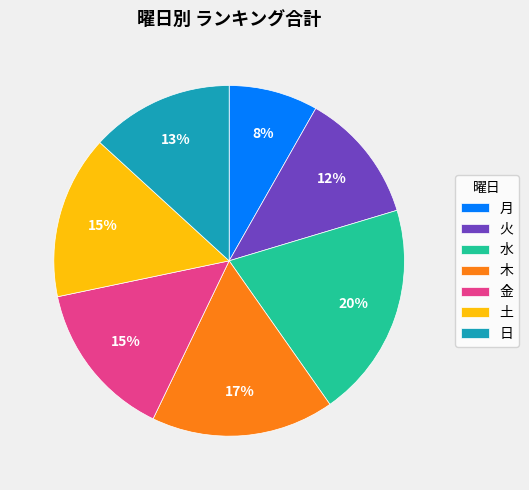

To the nearest percent, what is the combined percentage of 水 and 土?

35%